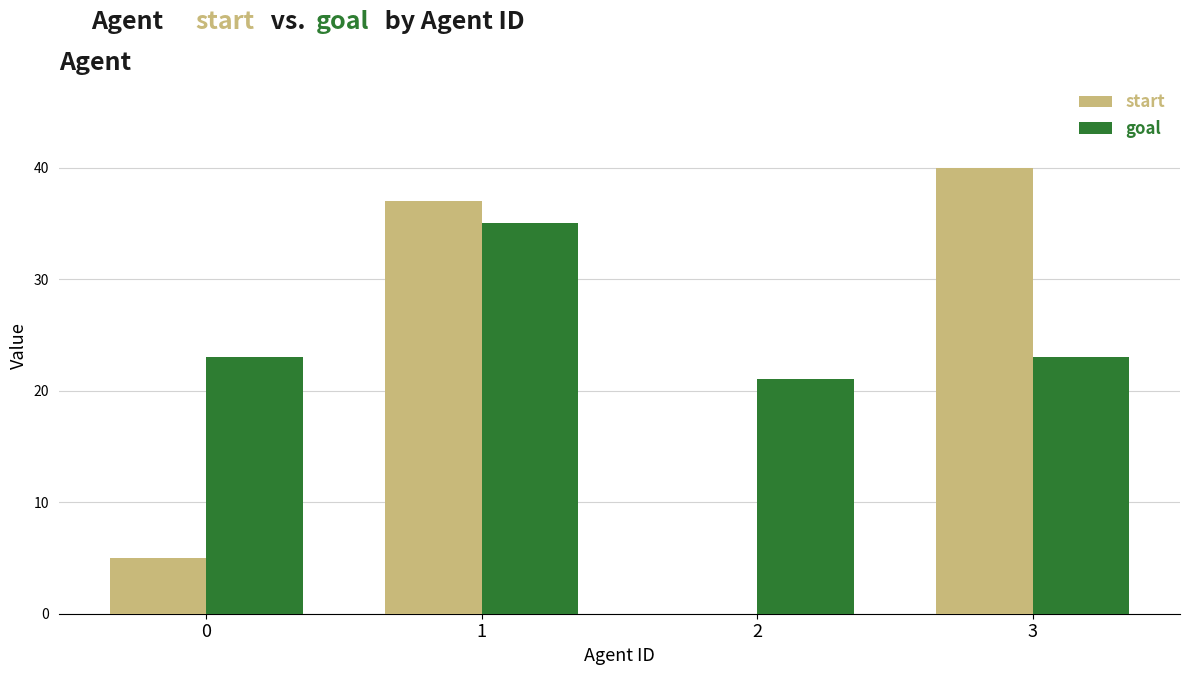

What is the sum of all goal values?

102